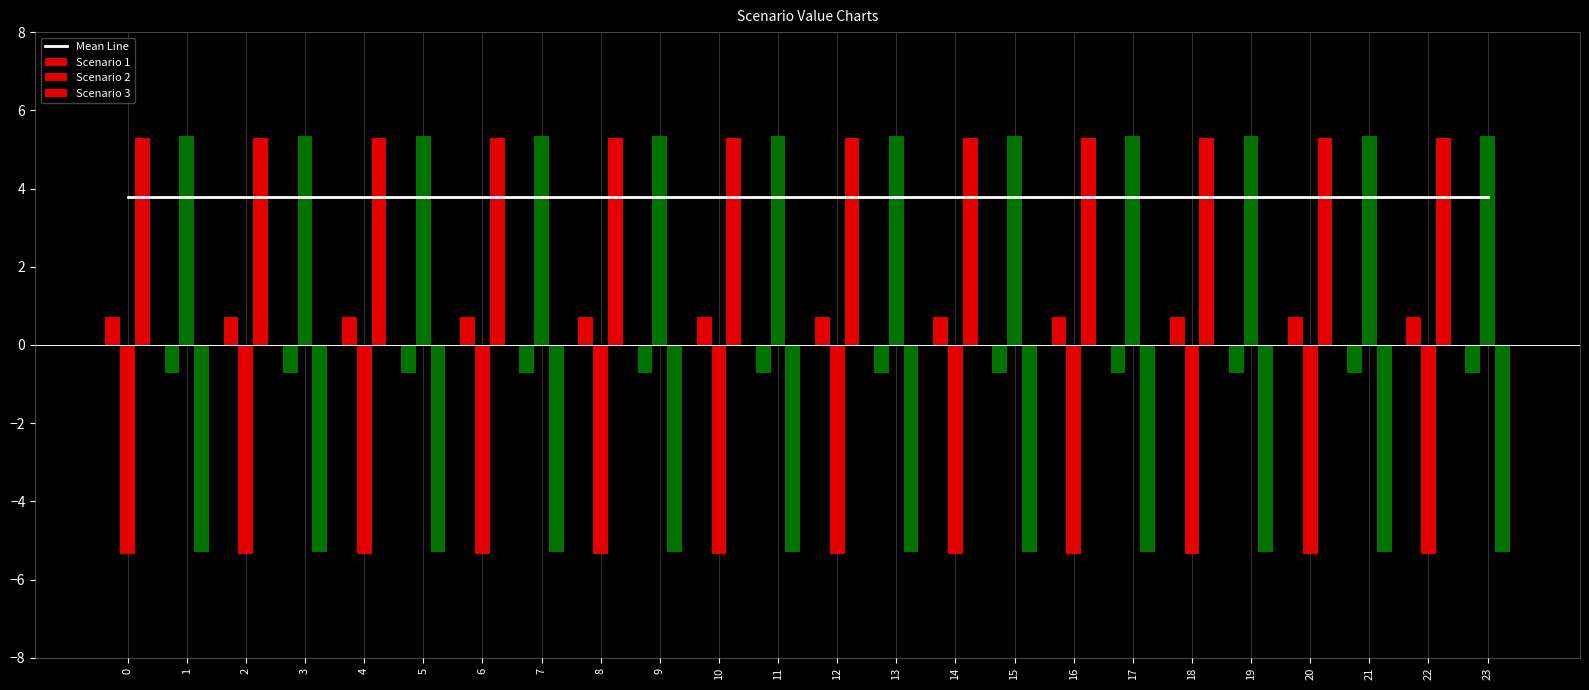

Reading left to right, extract all data points from this chart.

Mean Line: 3.8	3.8	3.8	3.8	3.8	3.8	3.8	3.8	3.8	3.8	3.8	3.8	3.8	3.8	3.8	3.8	3.8	3.8	3.8	3.8	3.8	3.8	3.8	3.8
Scenario 1: 0.7	-0.7	0.7	-0.7	0.7	-0.7	0.7	-0.7	0.7	-0.7	0.7	-0.7	0.7	-0.7	0.7	-0.7	0.7	-0.7	0.7	-0.7	0.7	-0.7	0.7	-0.7
Scenario 2: -5.3	5.3	-5.3	5.3	-5.3	5.3	-5.3	5.3	-5.3	5.3	-5.3	5.3	-5.3	5.3	-5.3	5.3	-5.3	5.3	-5.3	5.3	-5.3	5.3	-5.3	5.3
Scenario 3: 5.3	-5.3	5.3	-5.3	5.3	-5.3	5.3	-5.3	5.3	-5.3	5.3	-5.3	5.3	-5.3	5.3	-5.3	5.3	-5.3	5.3	-5.3	5.3	-5.3	5.3	-5.3